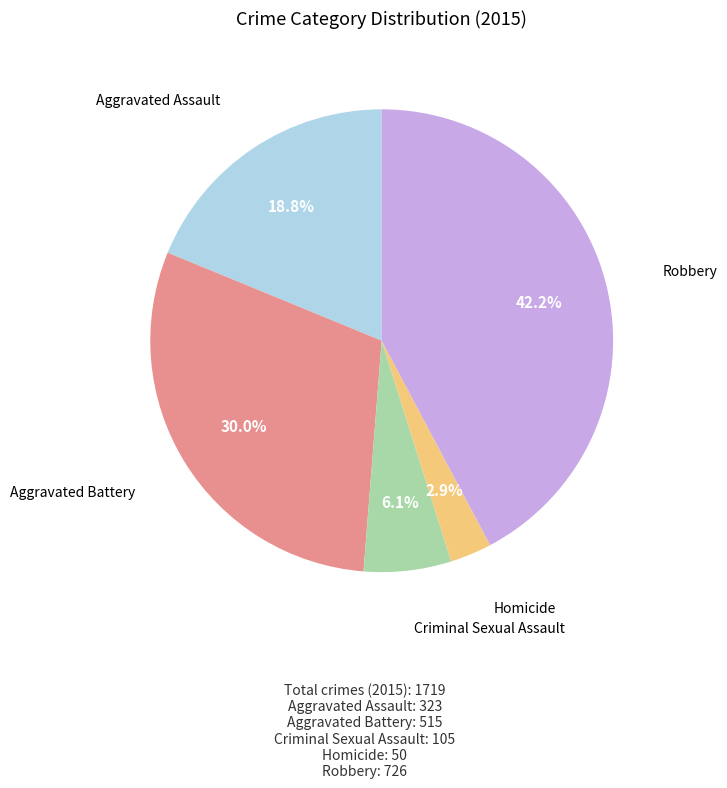

Between Criminal Sexual Assault and Robbery, which is larger?

Robbery